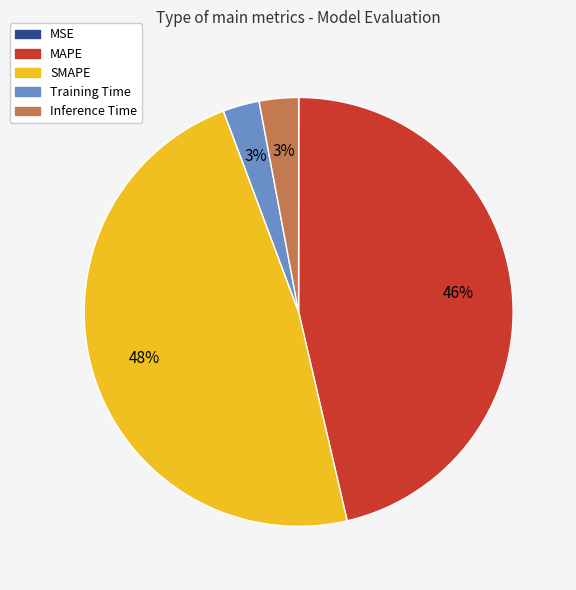

To the nearest percent, what portion does SMAPE represent?

48%